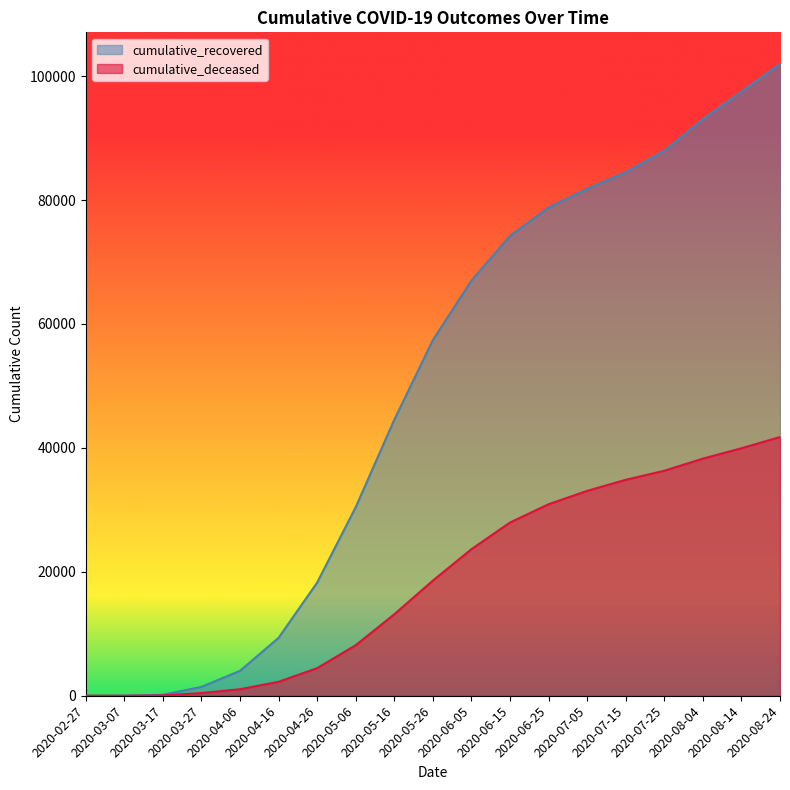

List the labels in order of cumulative_recovered value, largest first.

2020-08-24, 2020-08-14, 2020-08-04, 2020-07-25, 2020-07-15, 2020-07-05, 2020-06-25, 2020-06-15, 2020-06-05, 2020-05-26, 2020-05-16, 2020-05-06, 2020-04-26, 2020-04-16, 2020-04-06, 2020-03-27, 2020-03-17, 2020-03-07, 2020-02-27